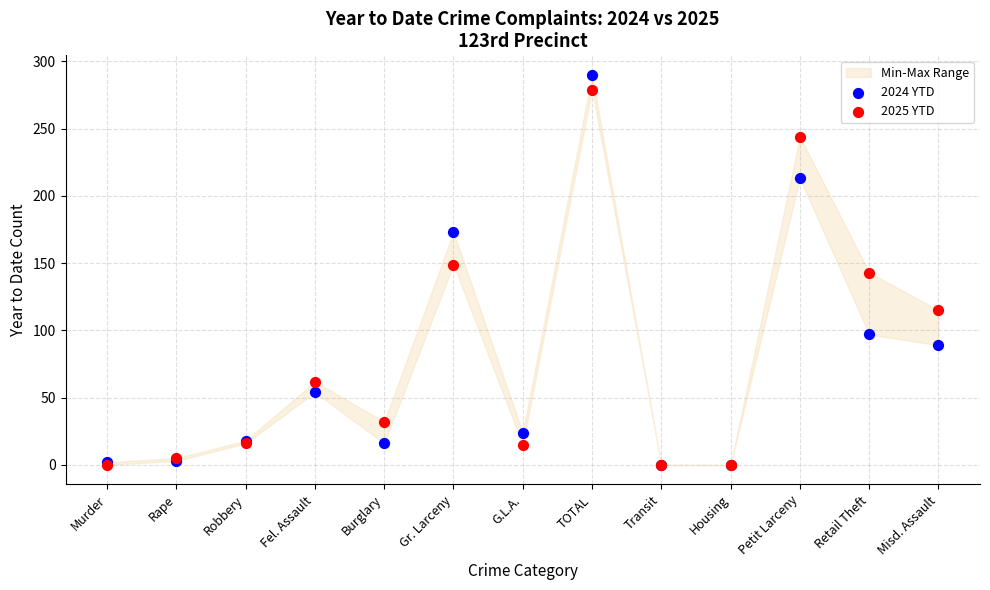

In the 2025 YTD series, what Y value is closest to 139?

143